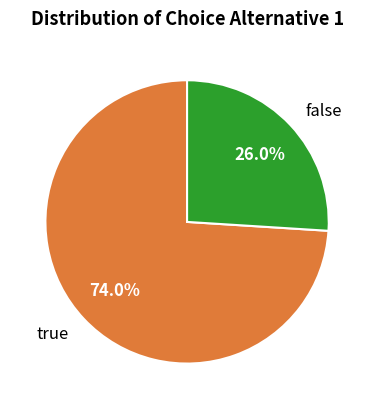

What is the largest slice in the pie chart?

true